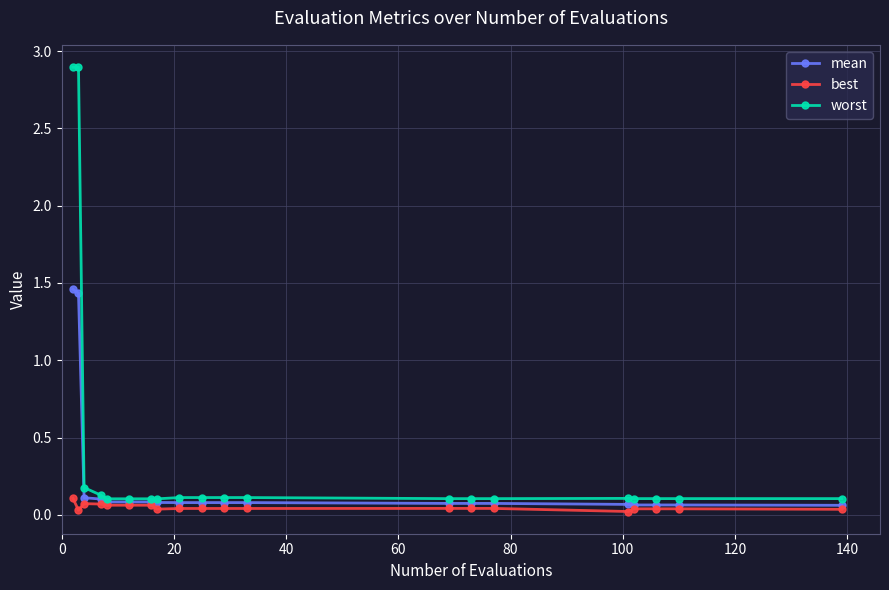

Which series has the widest spread of values?

worst